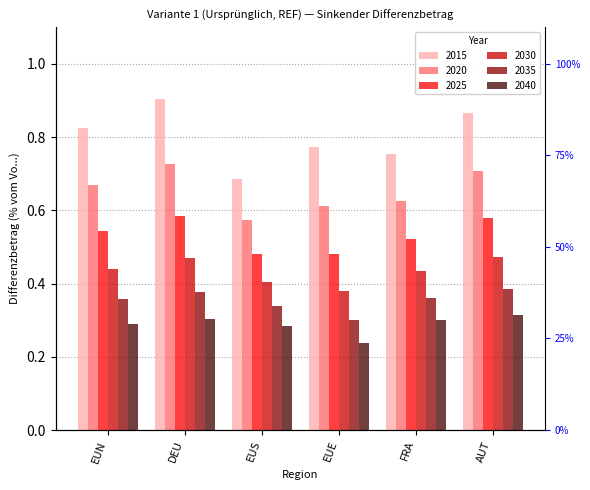

Which series changed the most between DEU and EUS?

2015